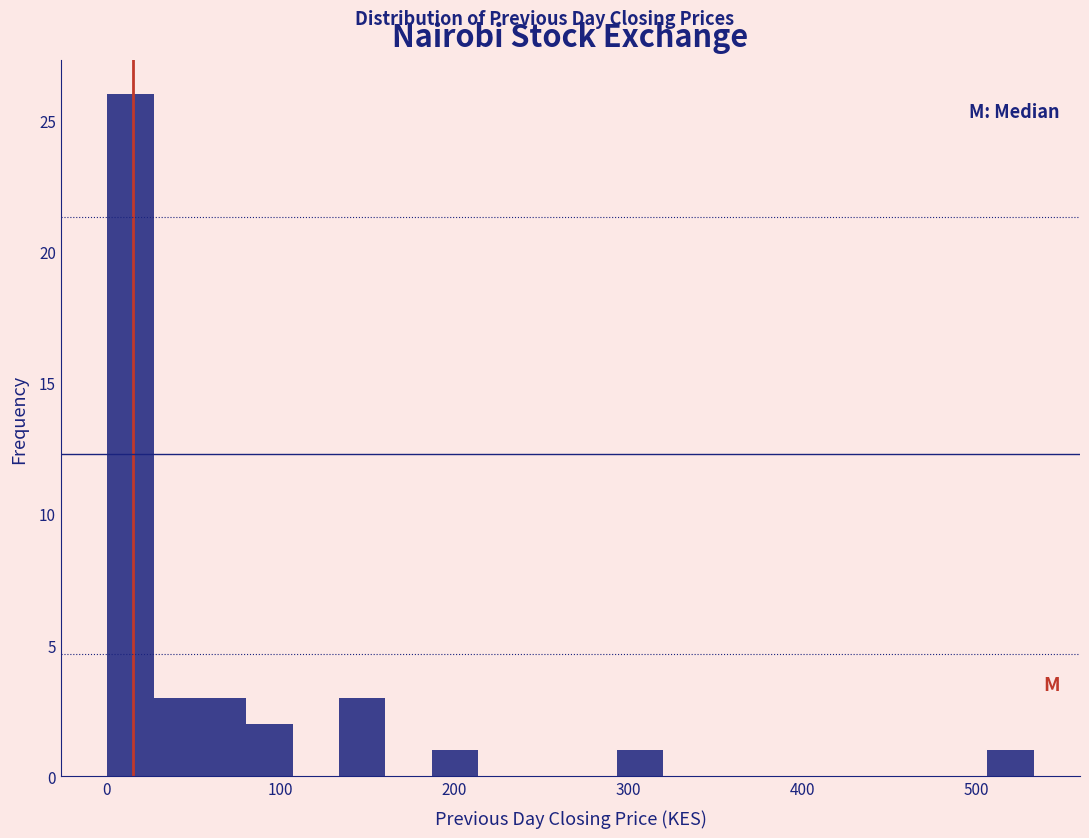

Around what value on the x-axis is the tallest bar? Give the approximate position of its centre, as read against the axis.

10